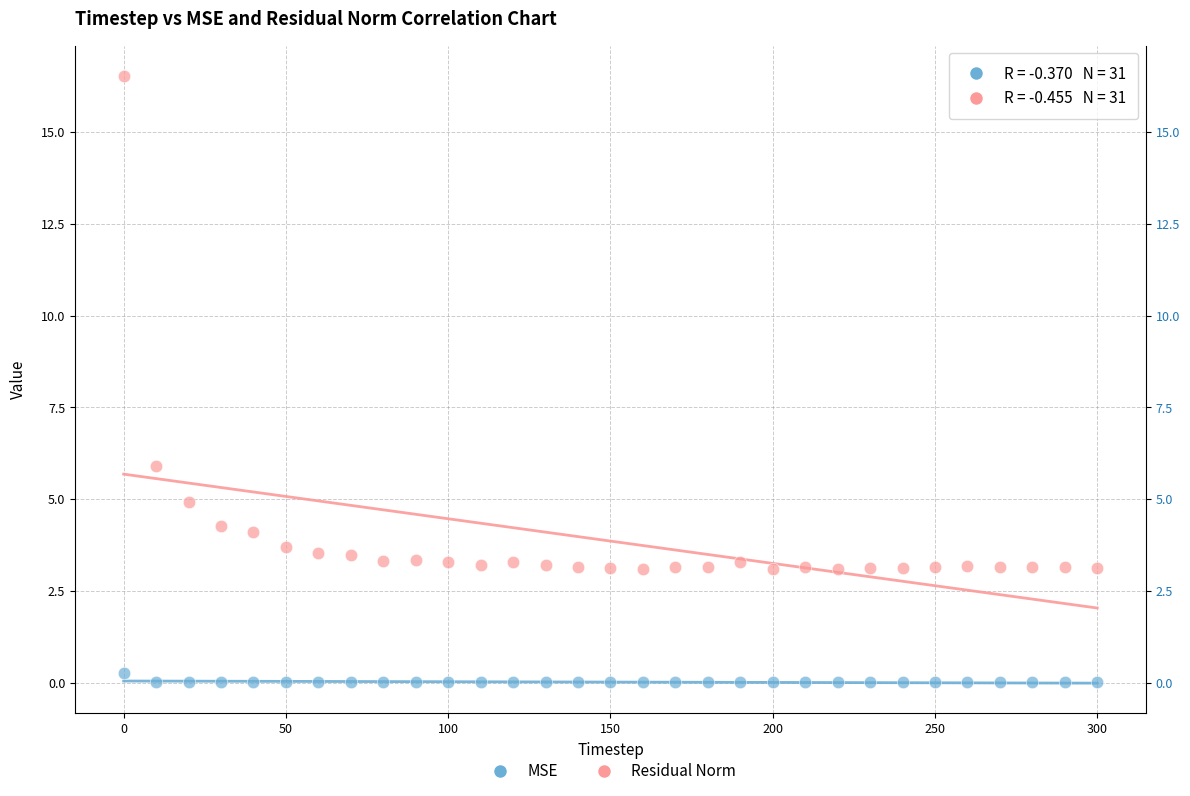

What is the X range (max minus min) for the scatter plot?

300.0